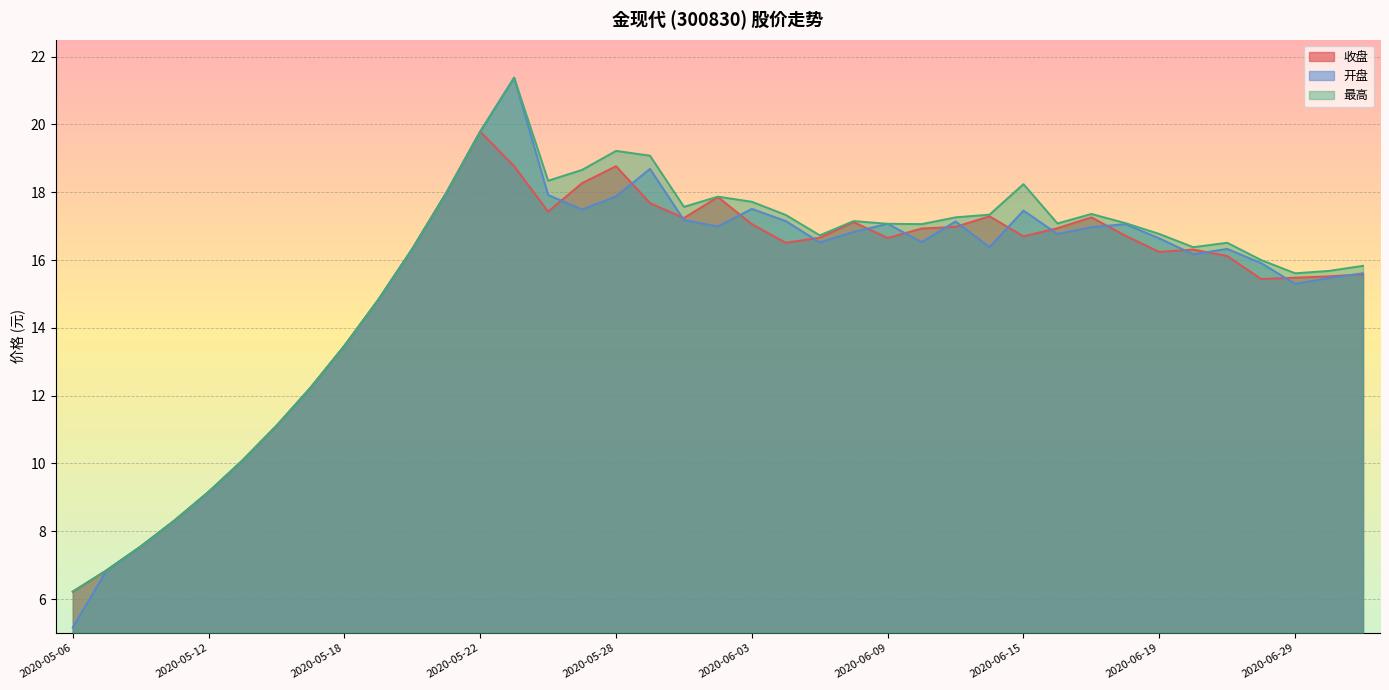

Which has a higher value, 2020-05-29 or 2020-07-01?

2020-05-29